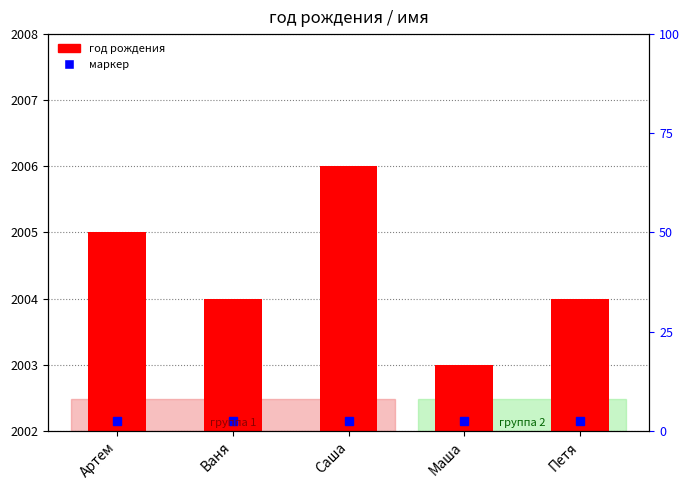

What position from the right is Артем?

5